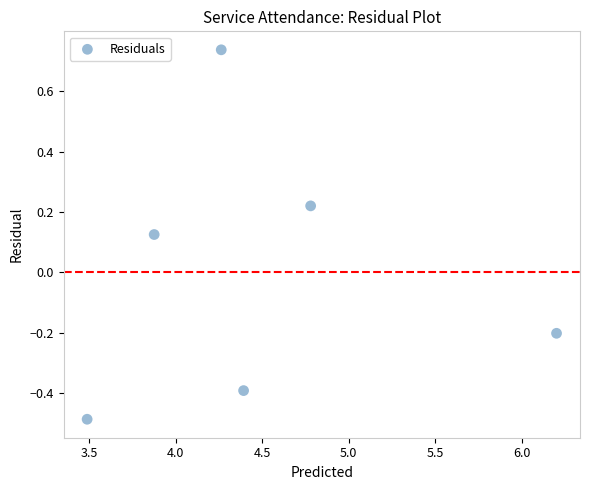

What is the average X value?

4.5